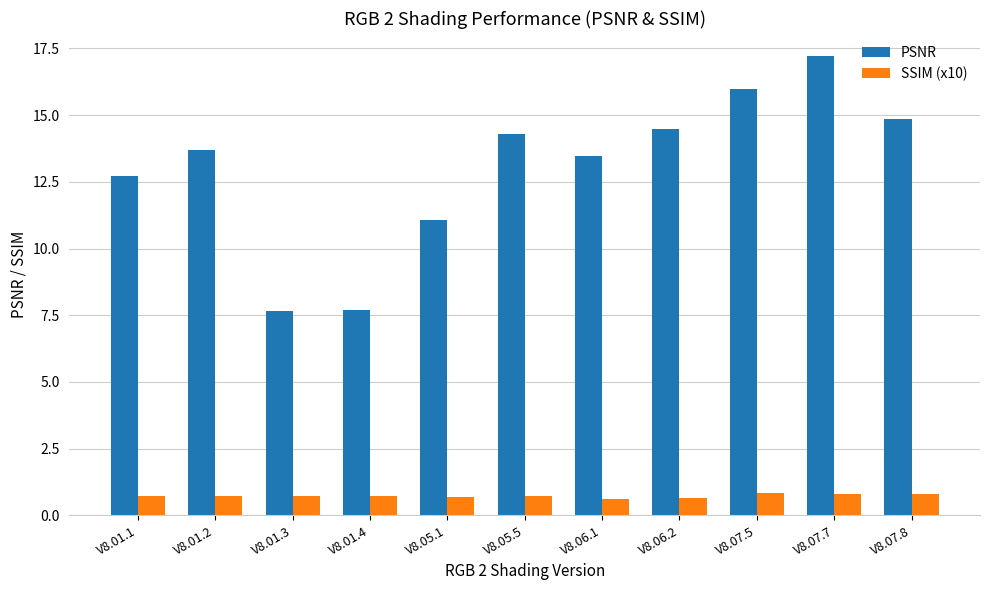

What is the maximum value for SSIM (x10)?

0.8